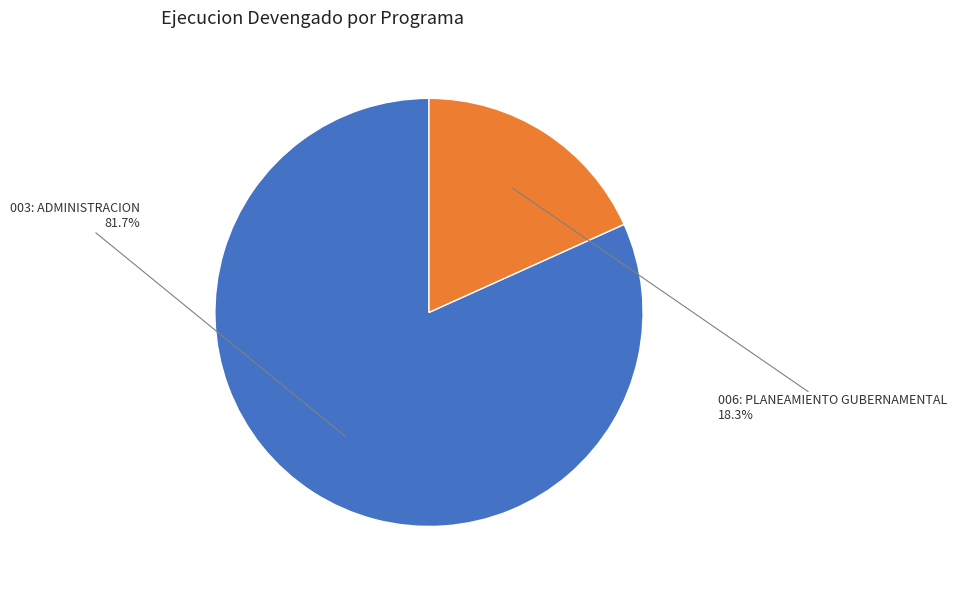

Count the number of slices in the pie.

2